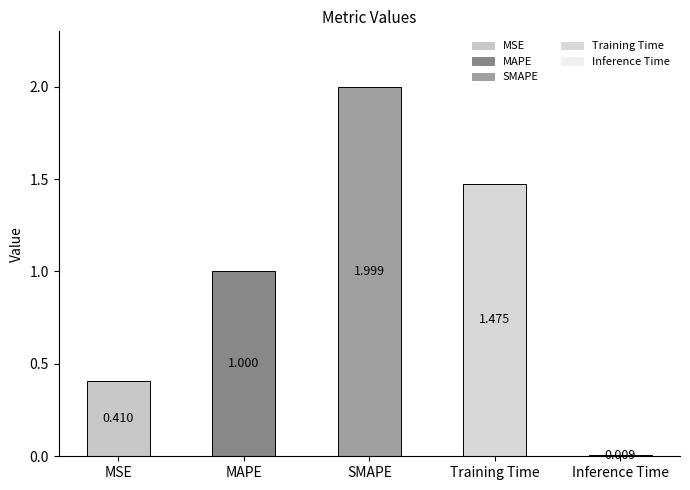

List the labels in order of value, largest first.

SMAPE, Training Time, MAPE, MSE, Inference Time